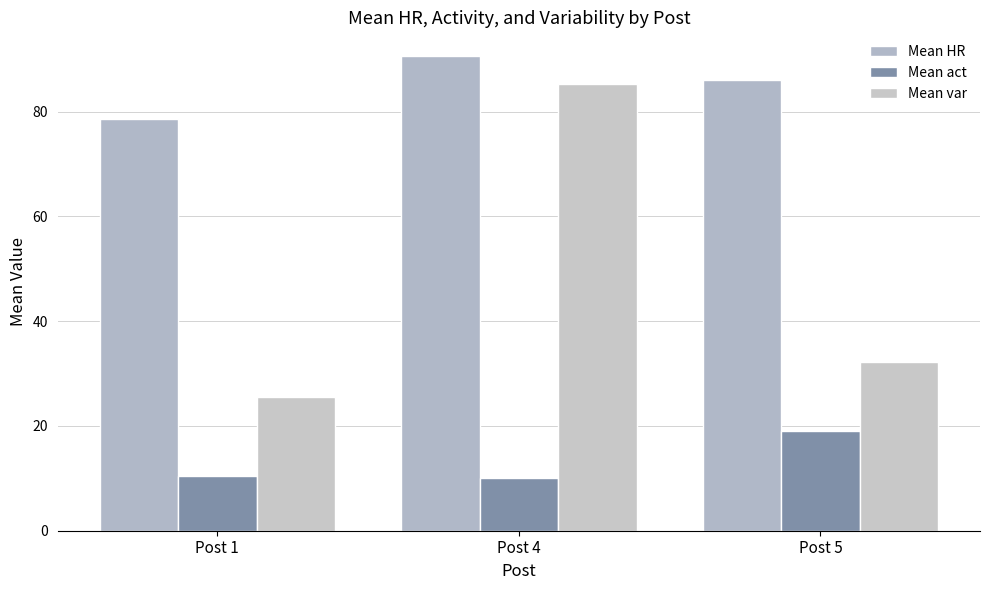

How many groups of bars are there?

3